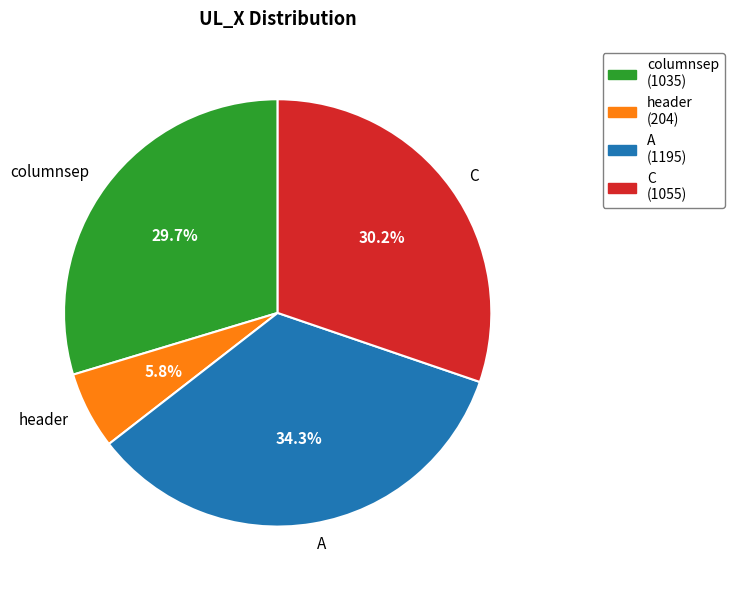

To the nearest percent, what is the average slice percentage?

25%